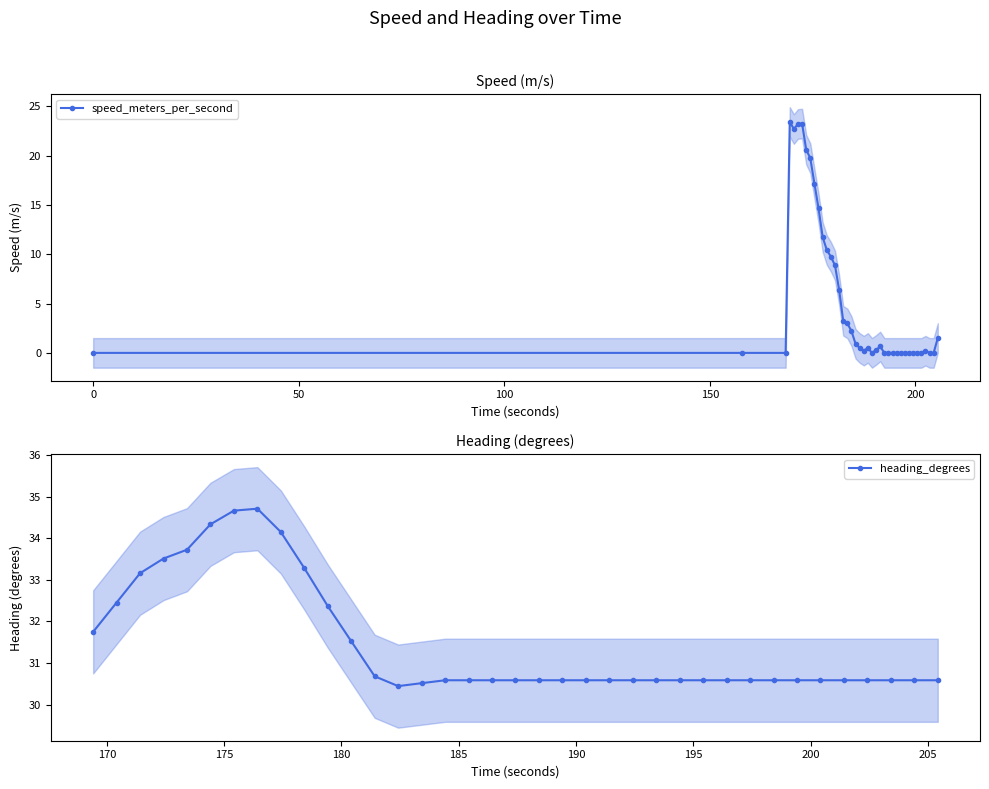

True or false: speed_meters_per_second has more than 2 interior local peaks.

True